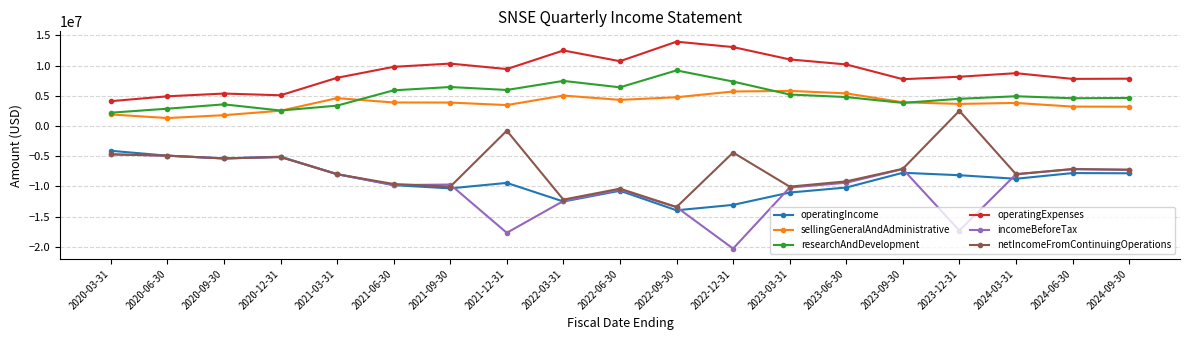

True or false: operatingExpenses and sellingGeneralAndAdministrative cross at least once.

False